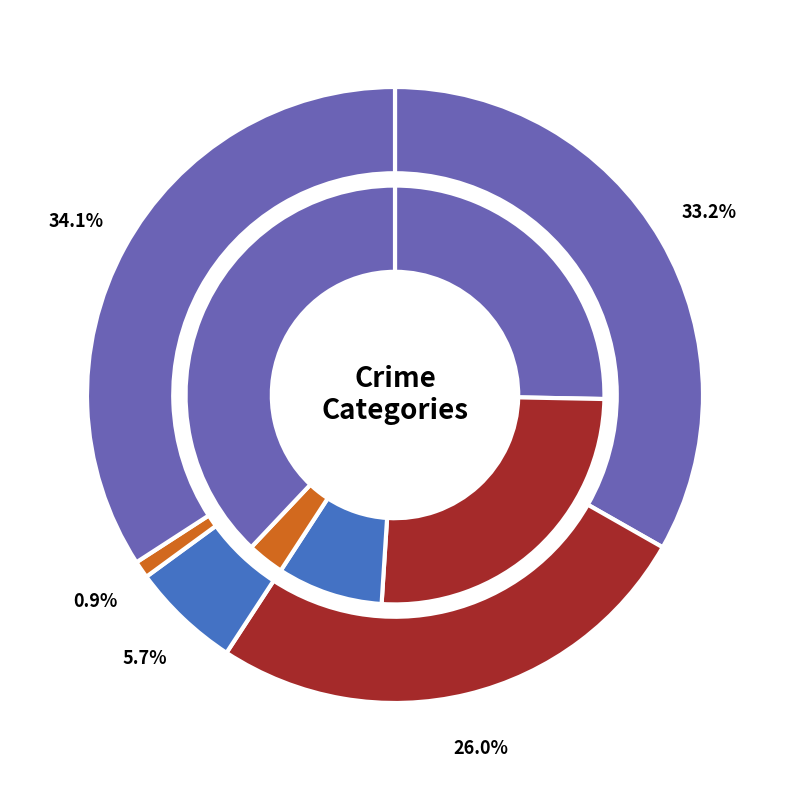

Is the sum of Aggravated Assault and Homicide greater than half?

No